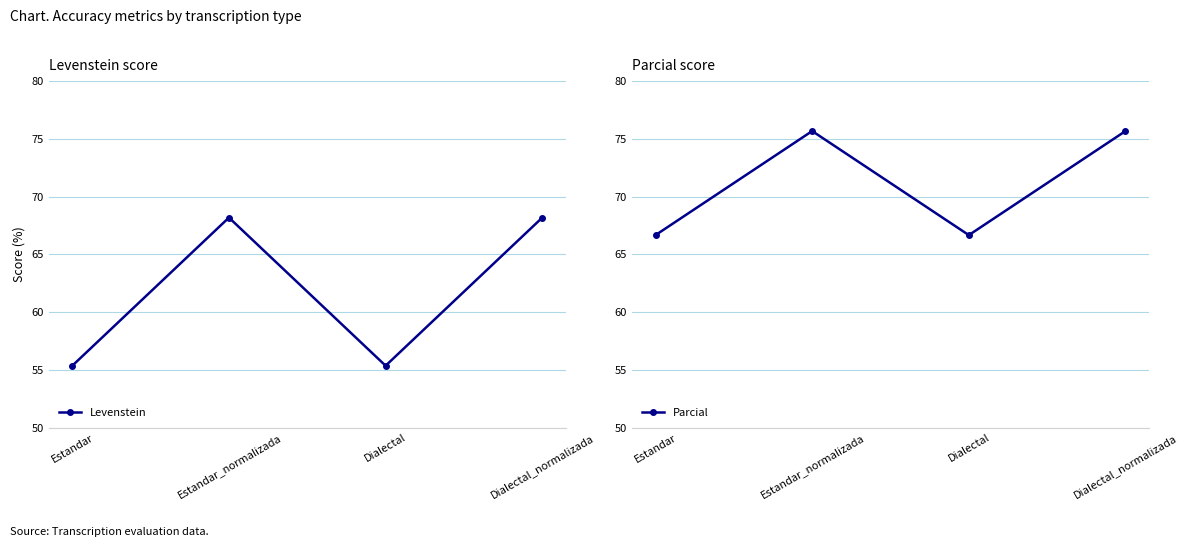

What is the value of the Levenstein point at the 2nd from the left?

68.2